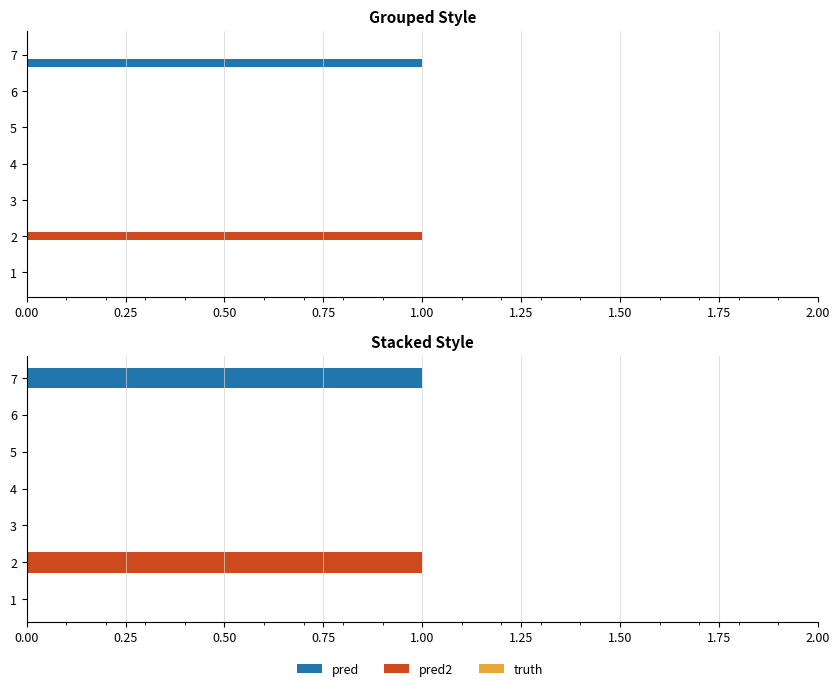

How many values in pred are above zero?

1